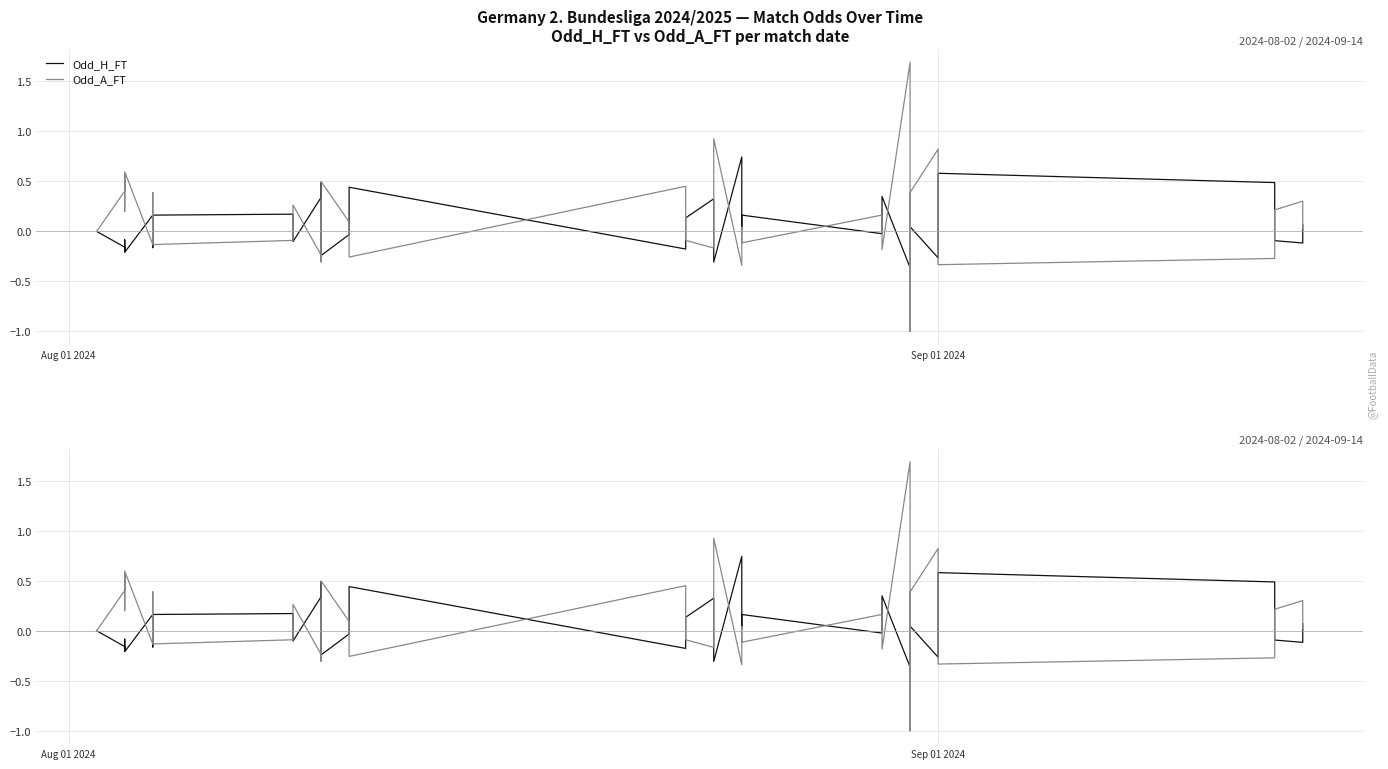

Which series has the largest range (max minus min)?

Odd_A_FT